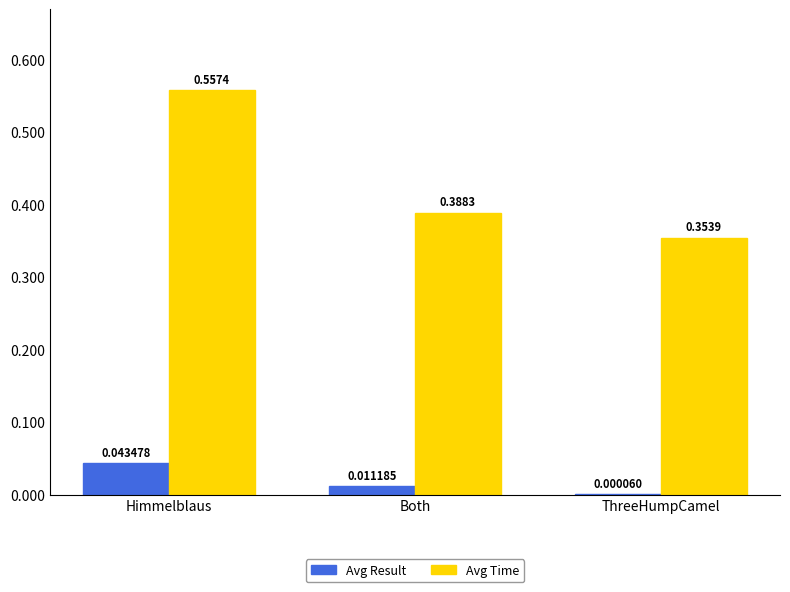

At which category is the sum across all series the highest?

Himmelblaus